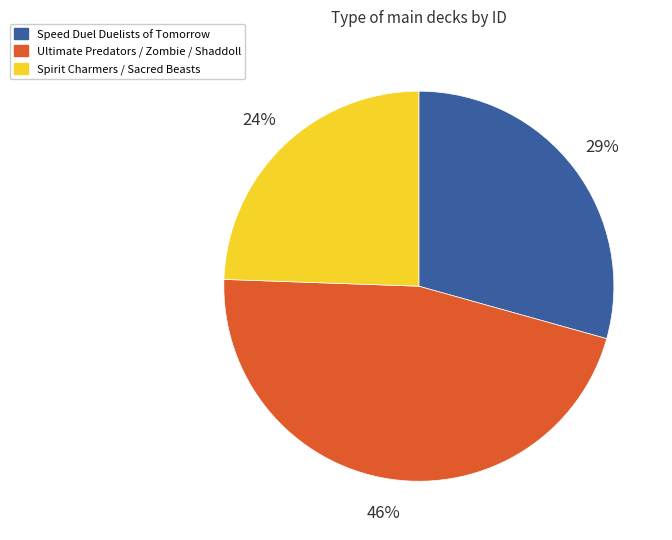

True or false: Speed Duel Duelists of Tomorrow accounts for 42% of the total.

False